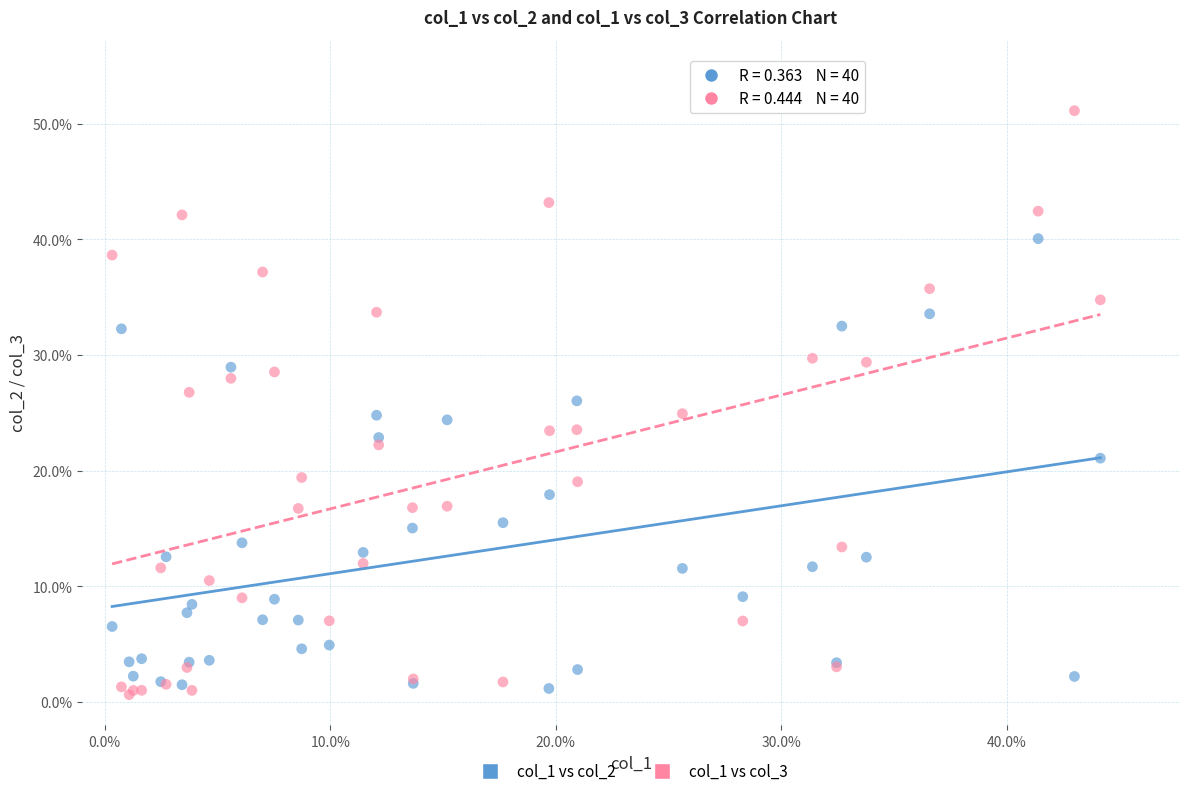

Which series has the widest spread of Y values?

col_1 vs col_3